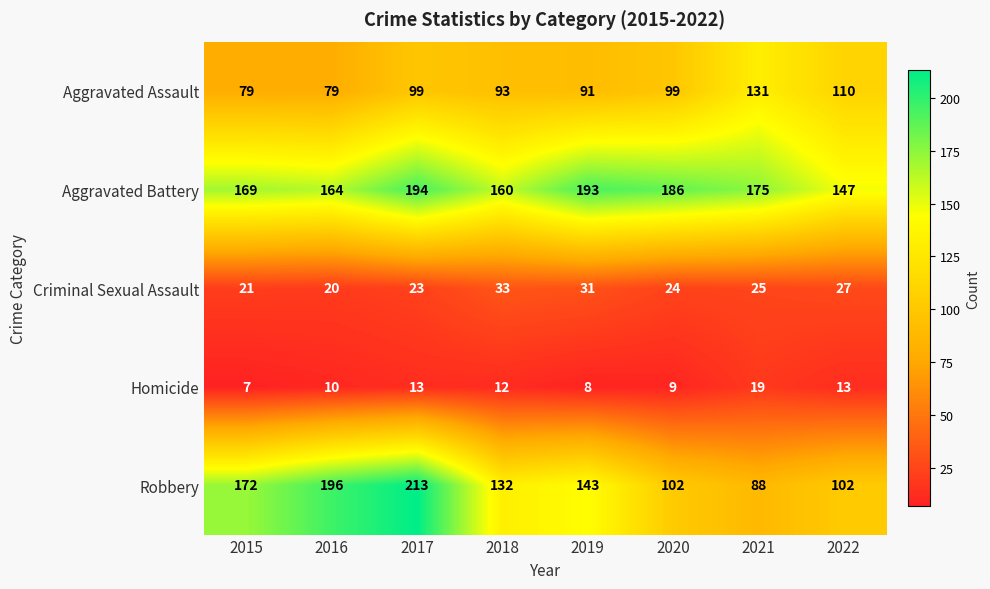

Which series has the largest range (max minus min)?

Robbery